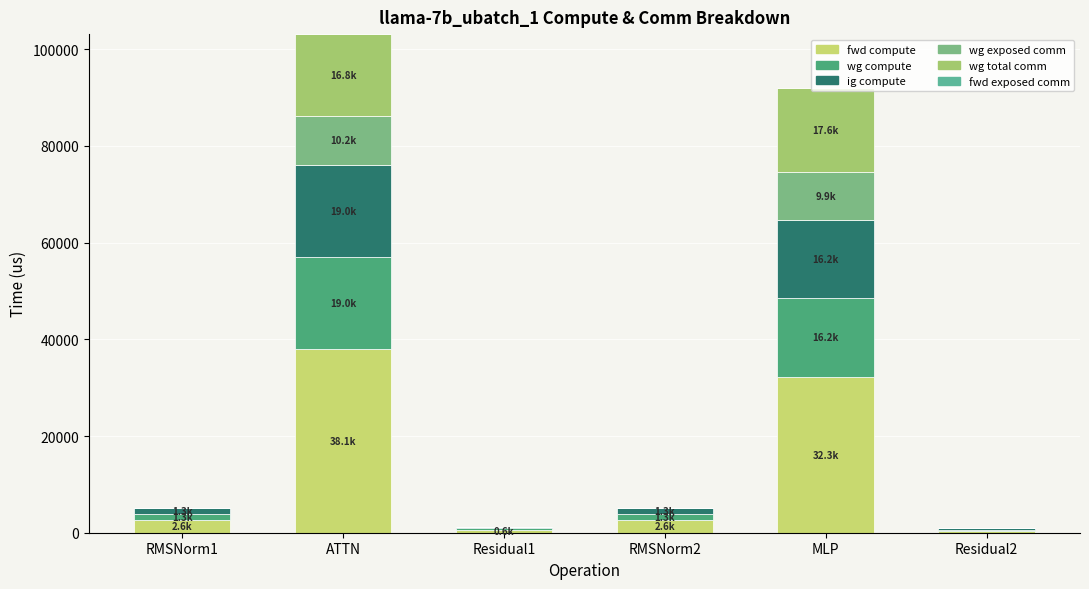

Are the bars grouped side by side (vs. stacked)?

No